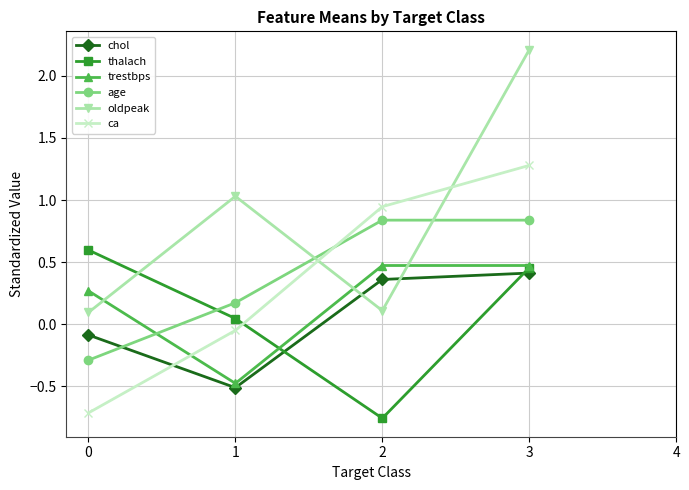

Where is age nearest to the value 0?

1